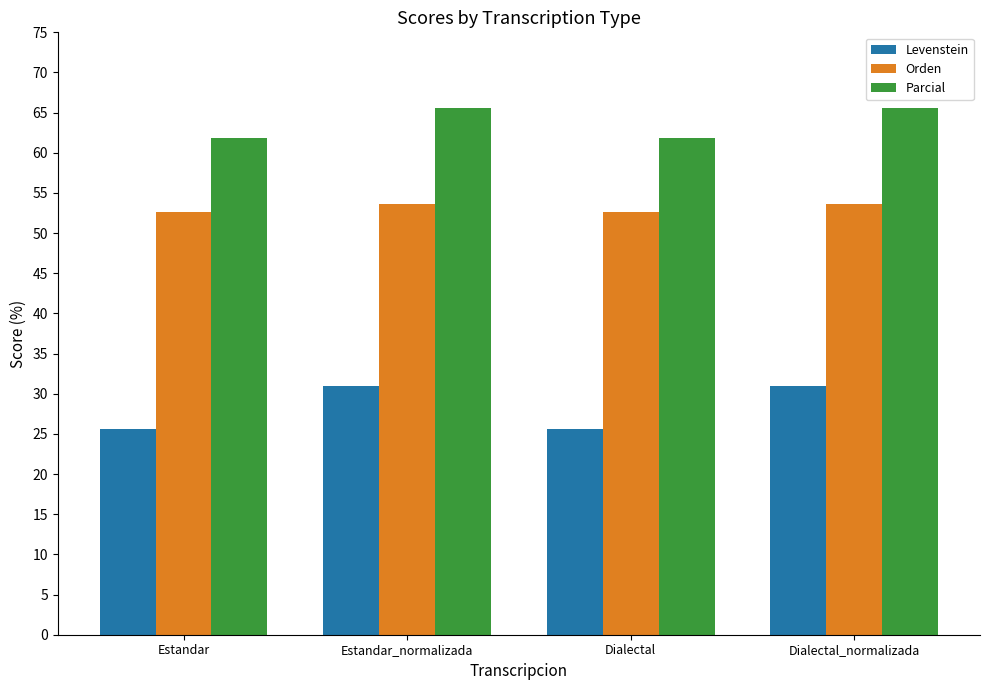

Which series has the widest spread of values?

Levenstein